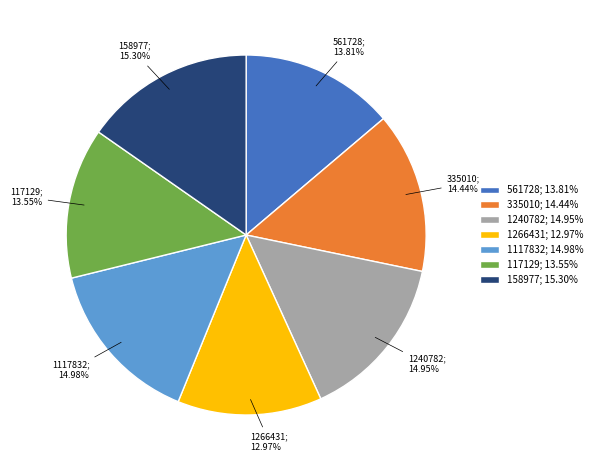

Do 117129; 13.55% and 335010; 14.44% together represent more than half of the pie?

No